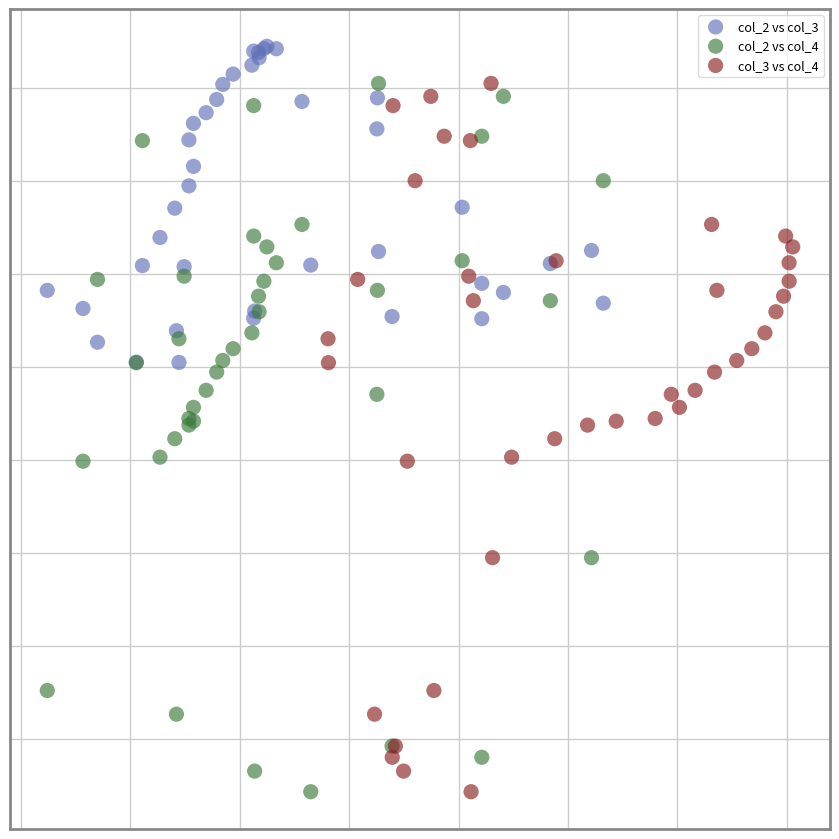

What are all the series names shown in the legend?

col_2 vs col_3, col_2 vs col_4, col_3 vs col_4